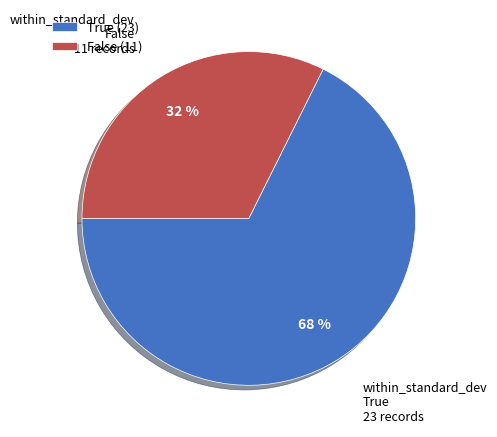

To the nearest percent, what portion does True represent?

68%